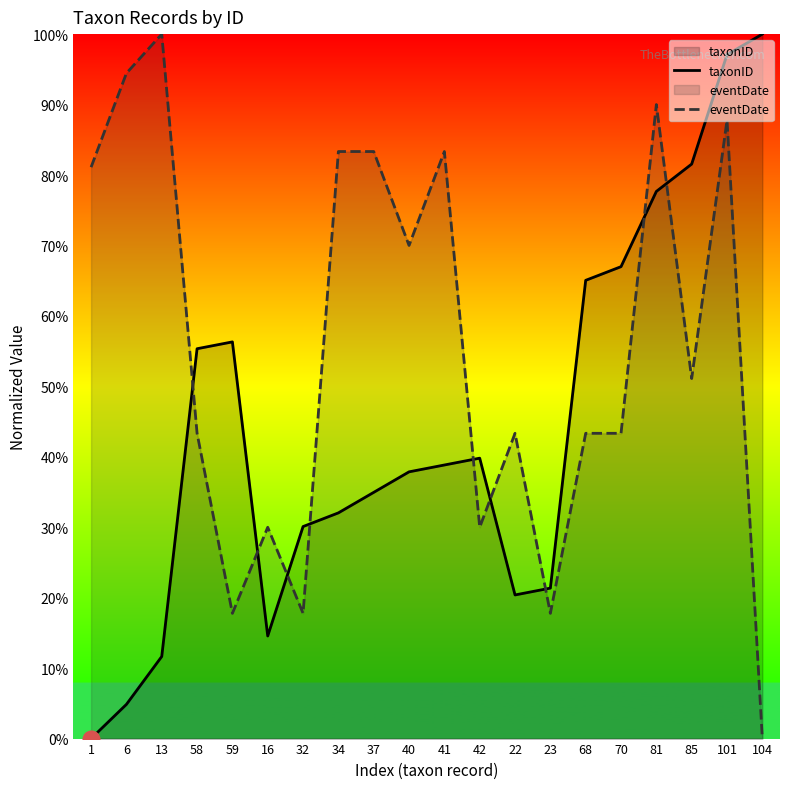

Which series has the largest range (max minus min)?

taxonID